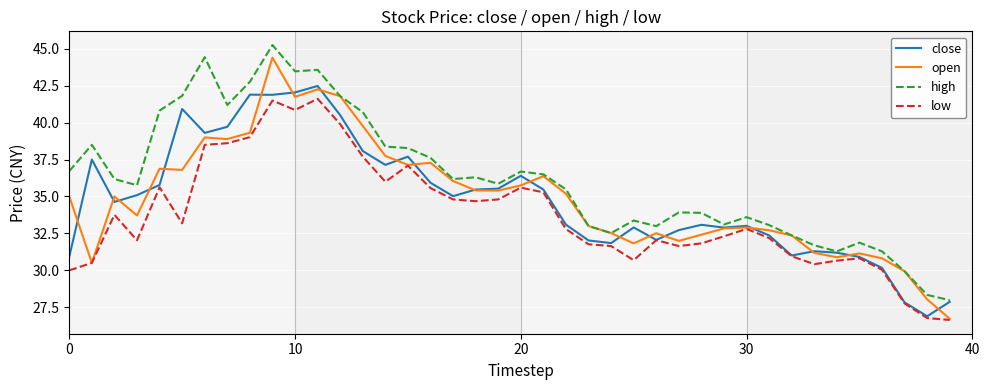

List the series in order of their peak value, lowest first.

low, close, open, high